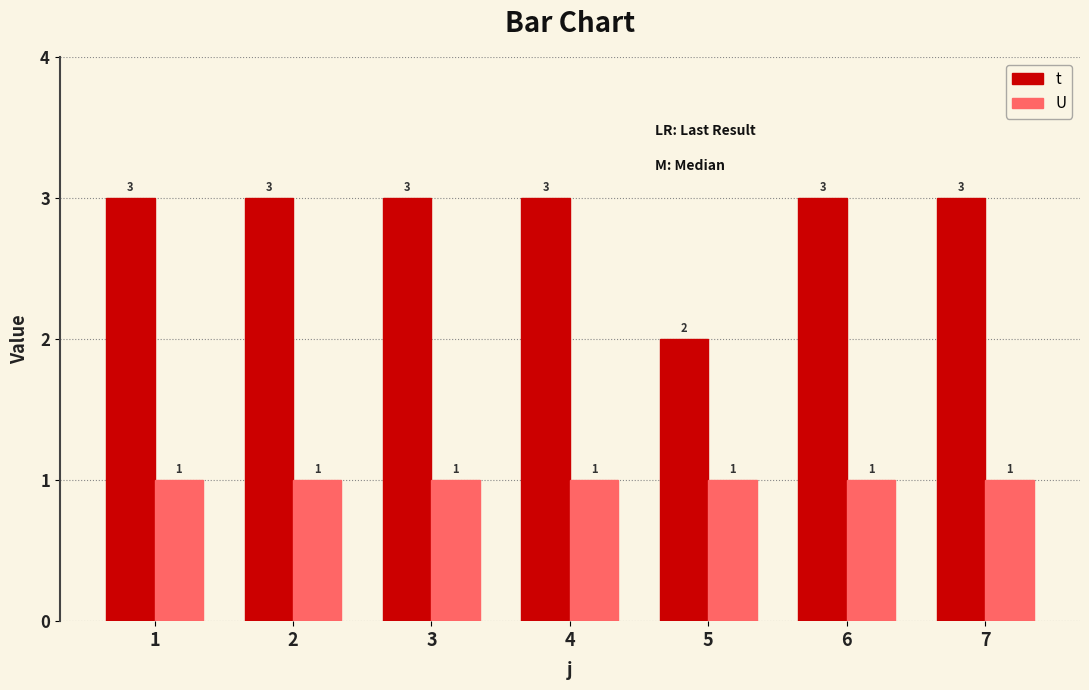

What value does the U series have at 2?

1